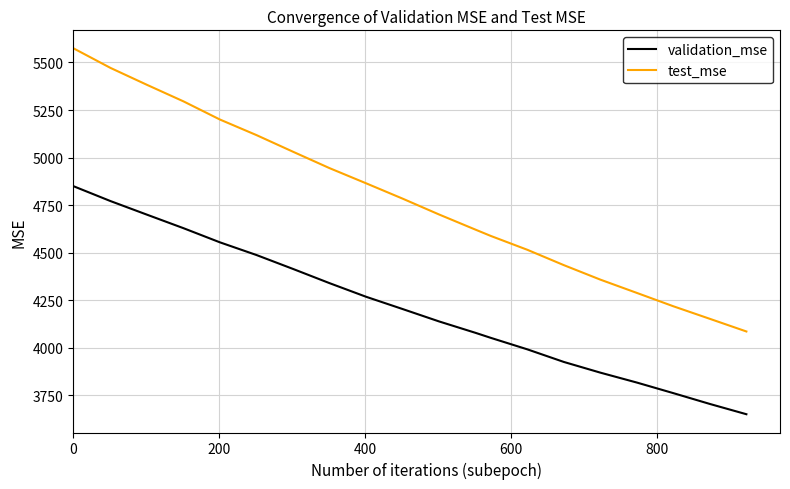

Which series has the largest range (max minus min)?

test_mse